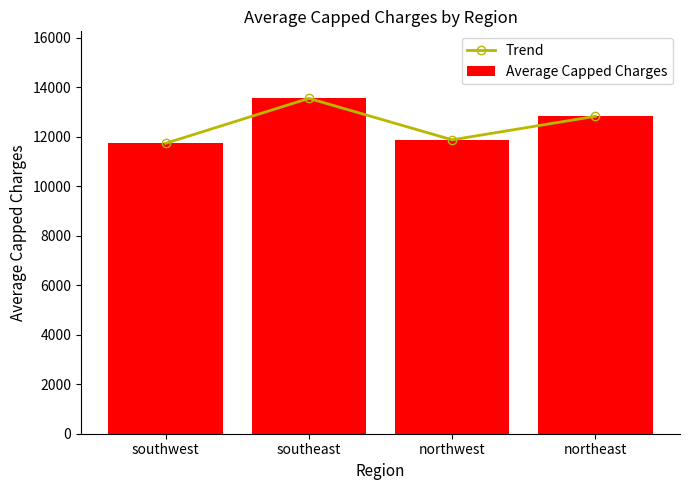

Rank the series at southwest from lowest to highest value.

Trend, Average Capped Charges